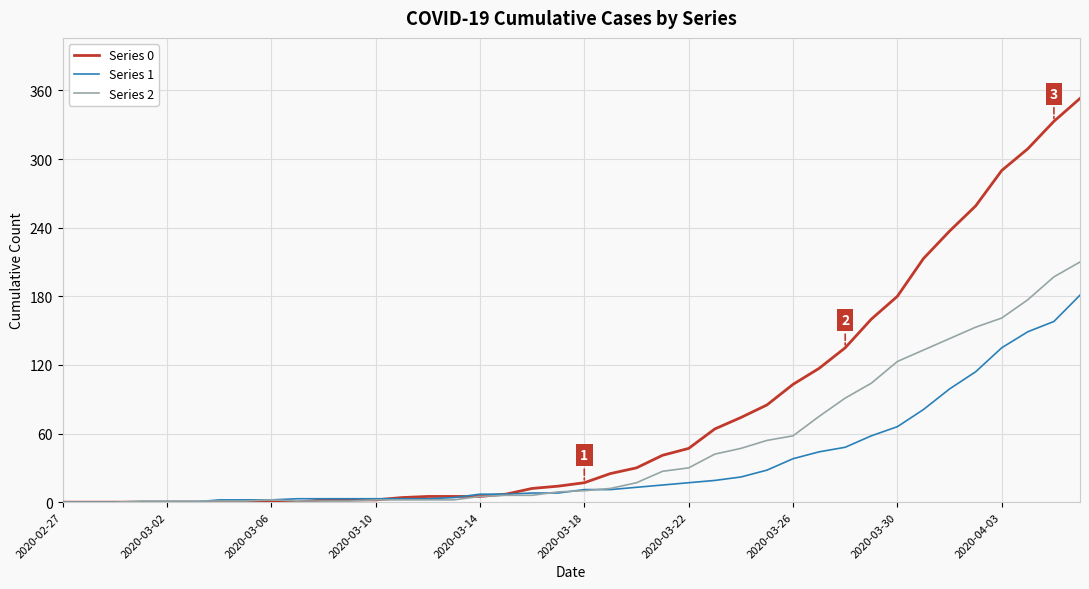

Does the chart have visible grid lines?

Yes